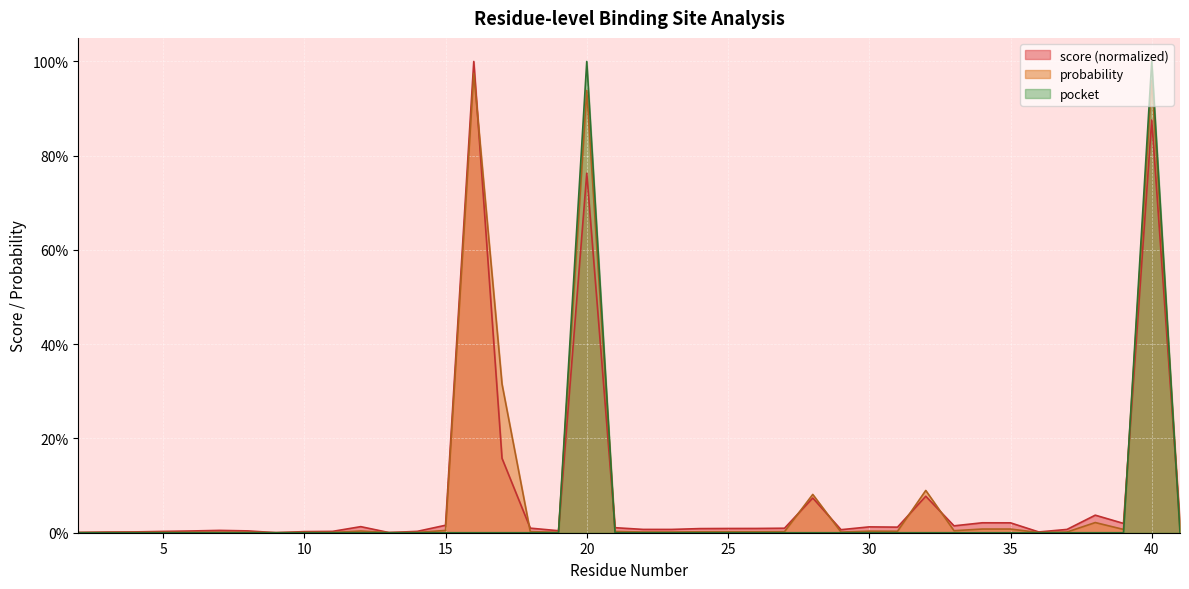

Count the number of data series in this chart.

3